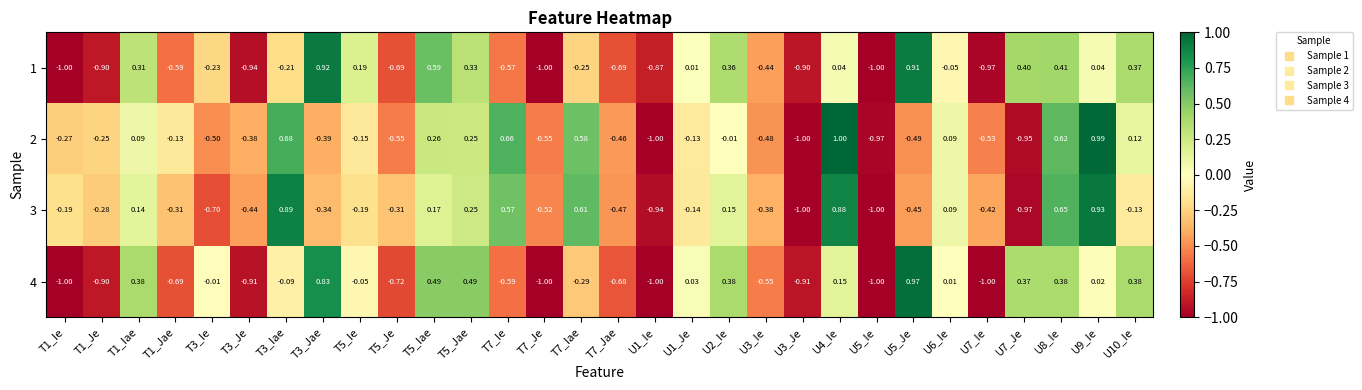

How many negative values does the 1 series have?

17